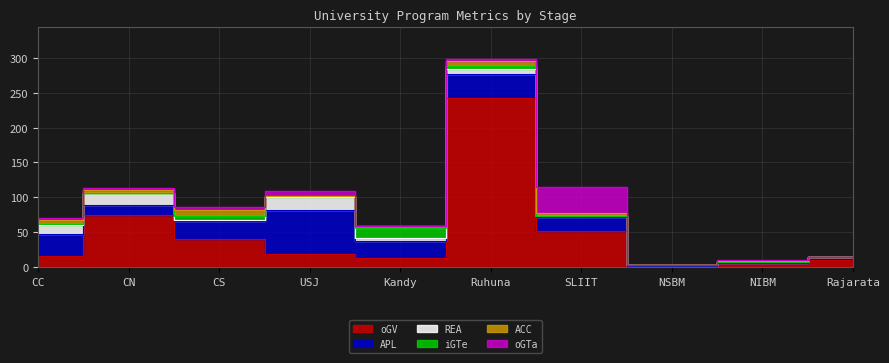

What value does the ACC series have at CN?

5